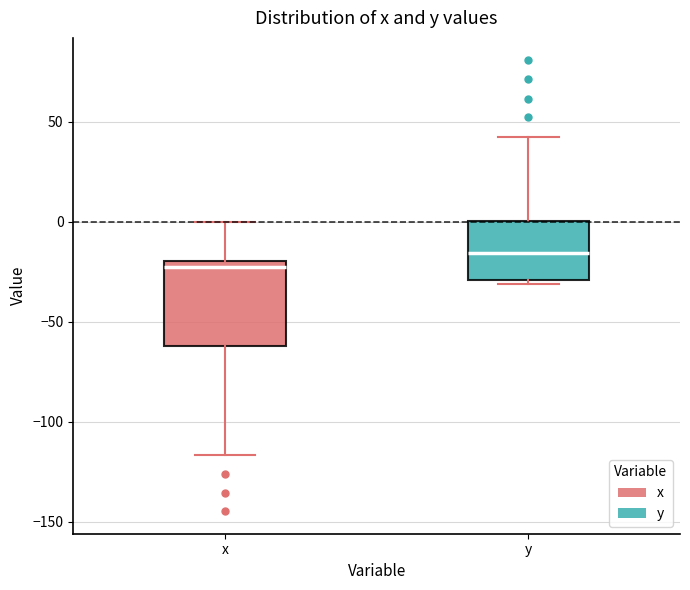

Which box's median line is the lowest?

x